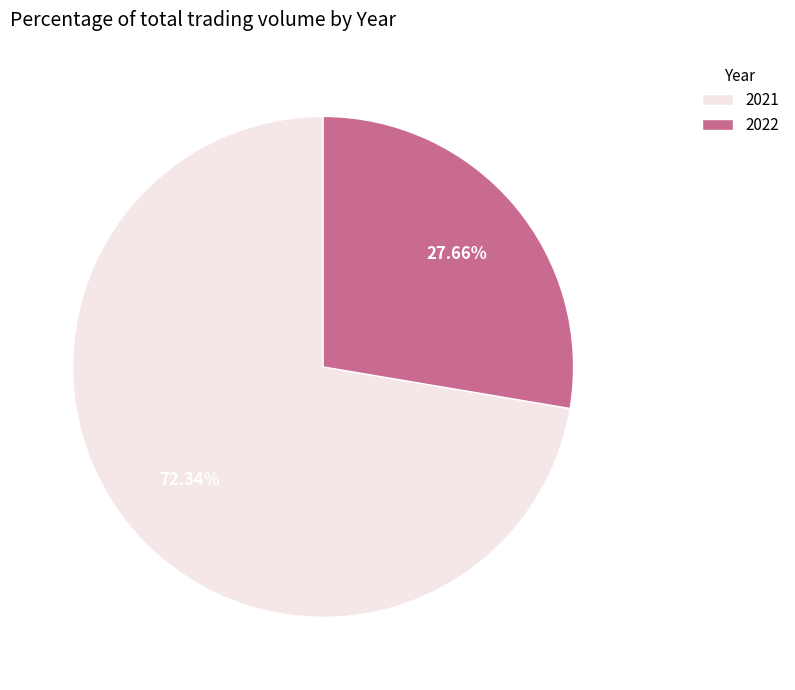

To the nearest percent, what is the difference between the largest and smallest slice percentages?

45%